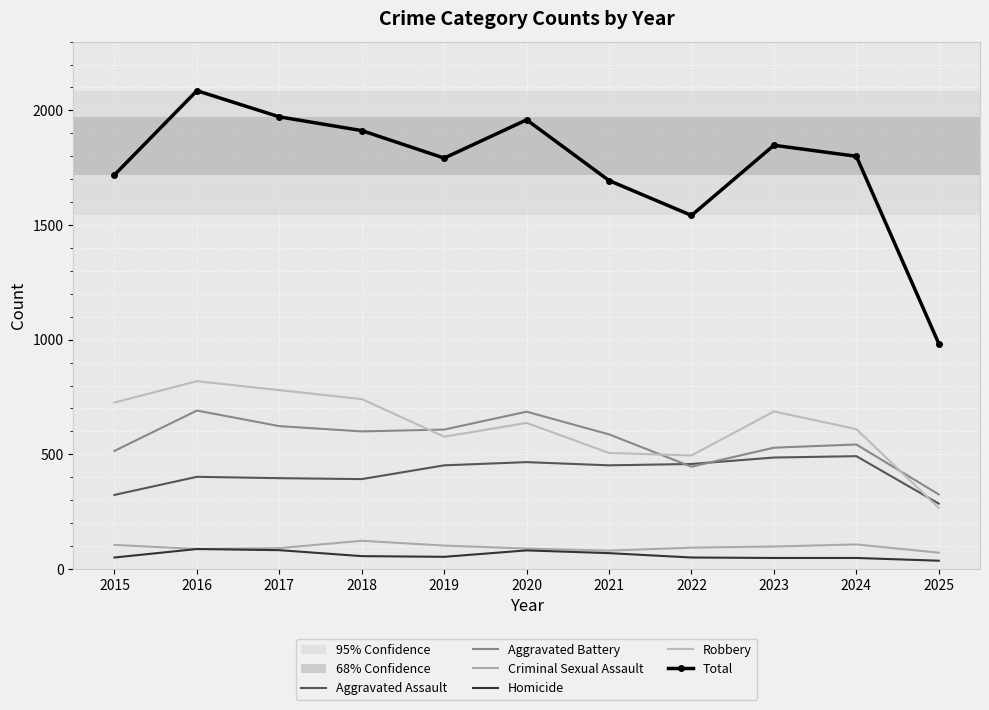

Which has a higher value, 2019 or 2015?

2019